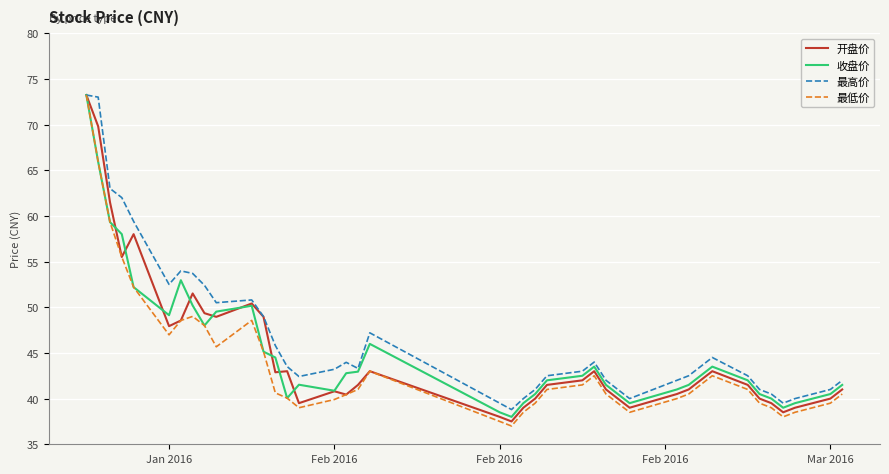

What is the maximum value shown in the chart?

73.2